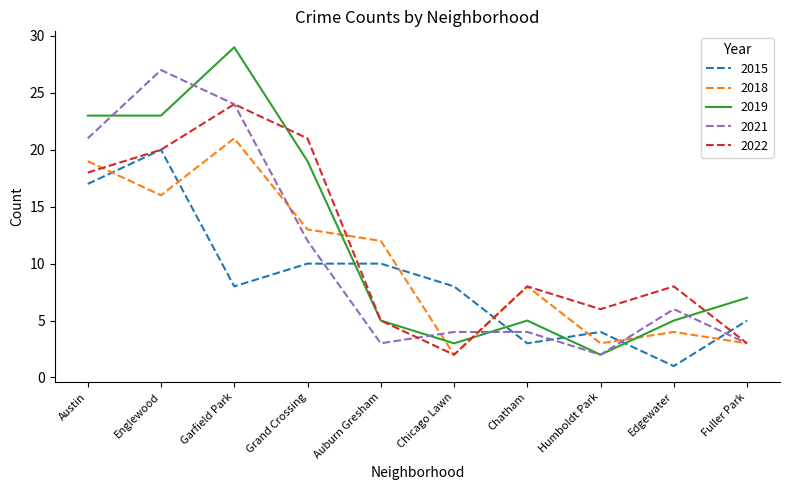

Is the value of 2019 at Austin greater than the value of 2021 at Englewood?

No